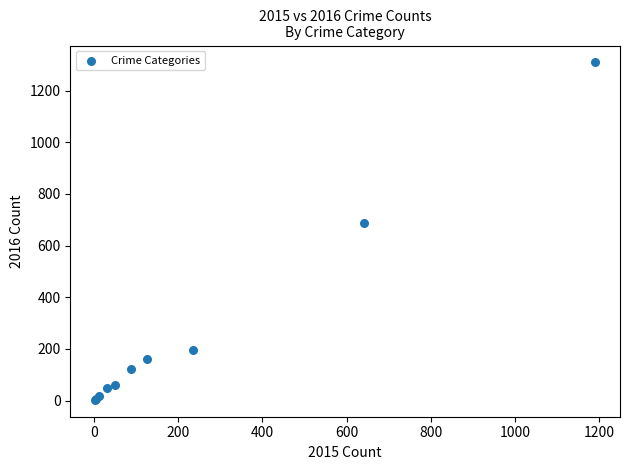

What Y value in the scatter plot is closest to 656?

689